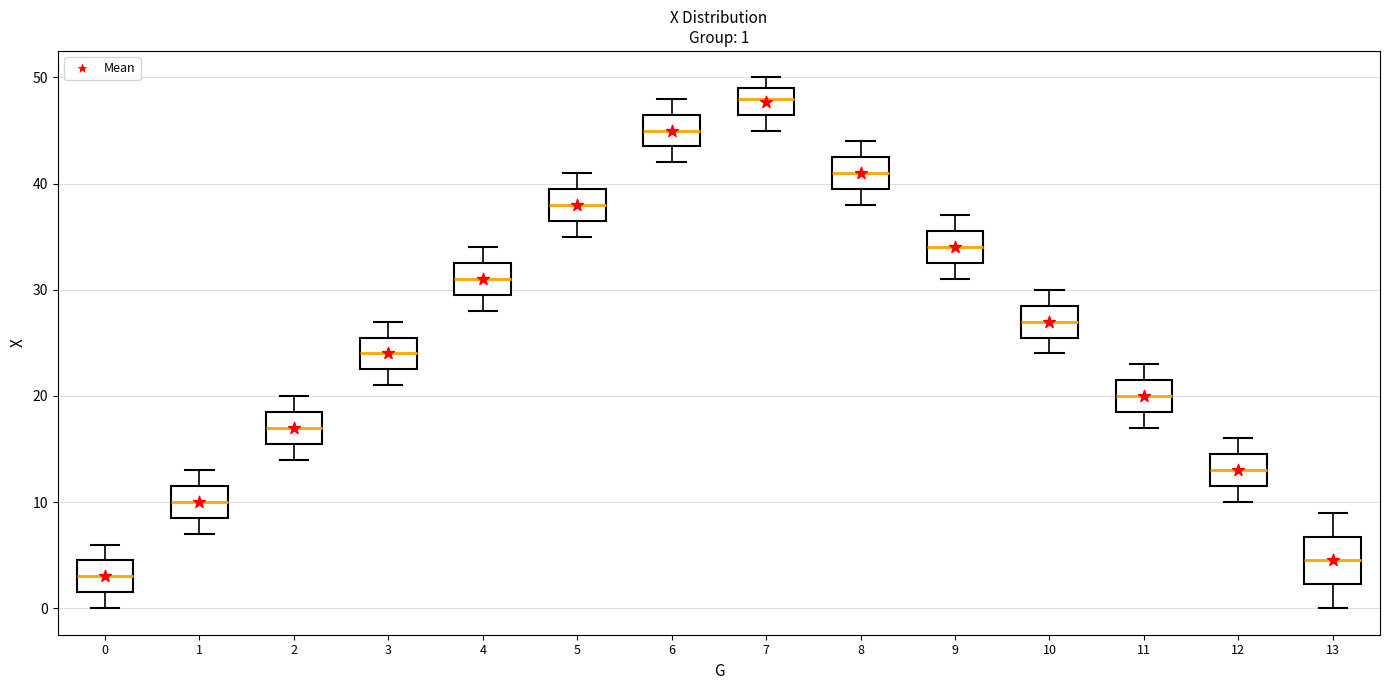

Which box is the tallest, from its lower edge to its upper edge?

13